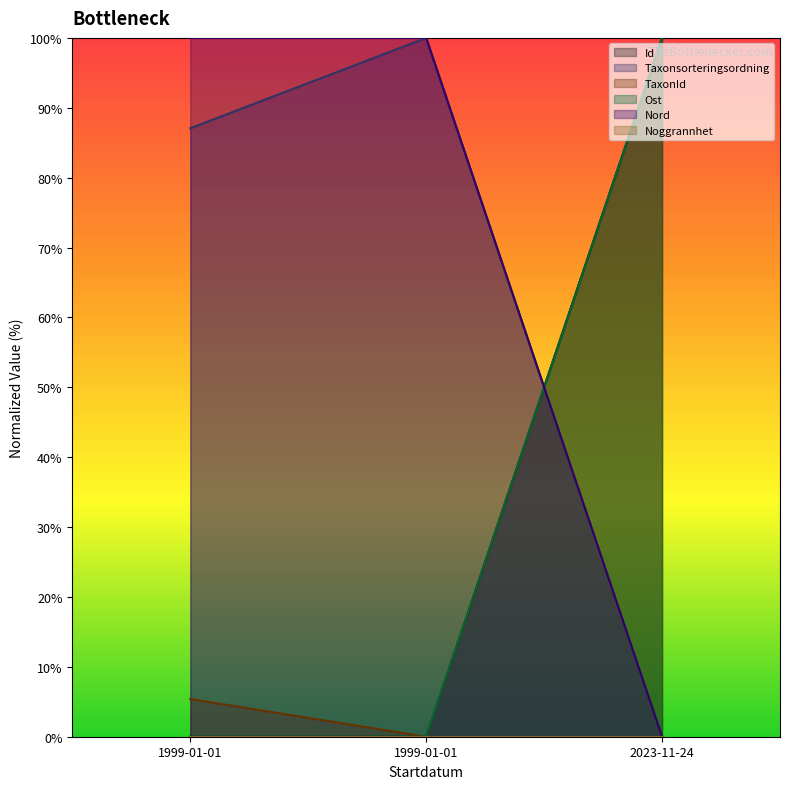

At which category is the sum across all series the highest?

2023-11-24